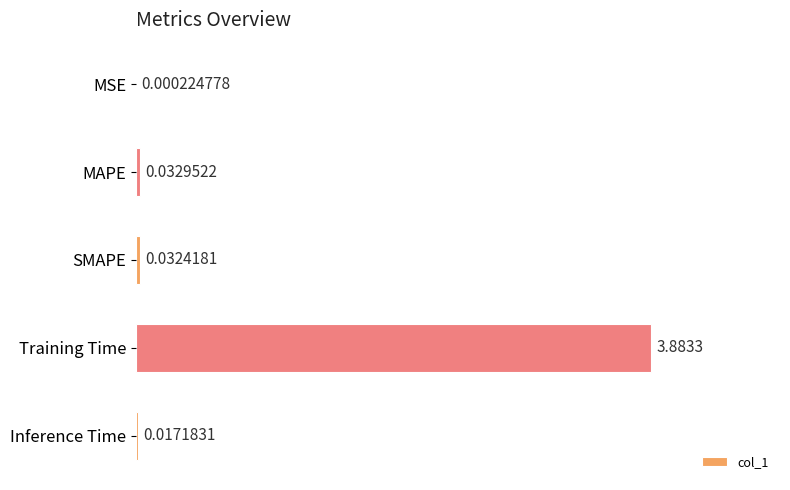

Which category has the highest value across all series?

Training Time